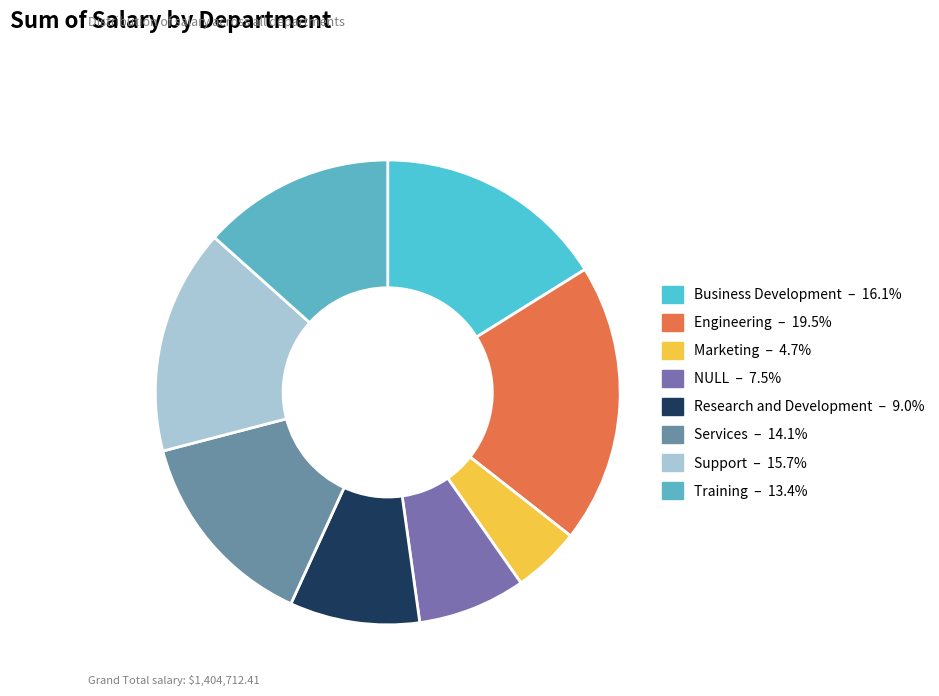

How many slices are in this pie chart?

8